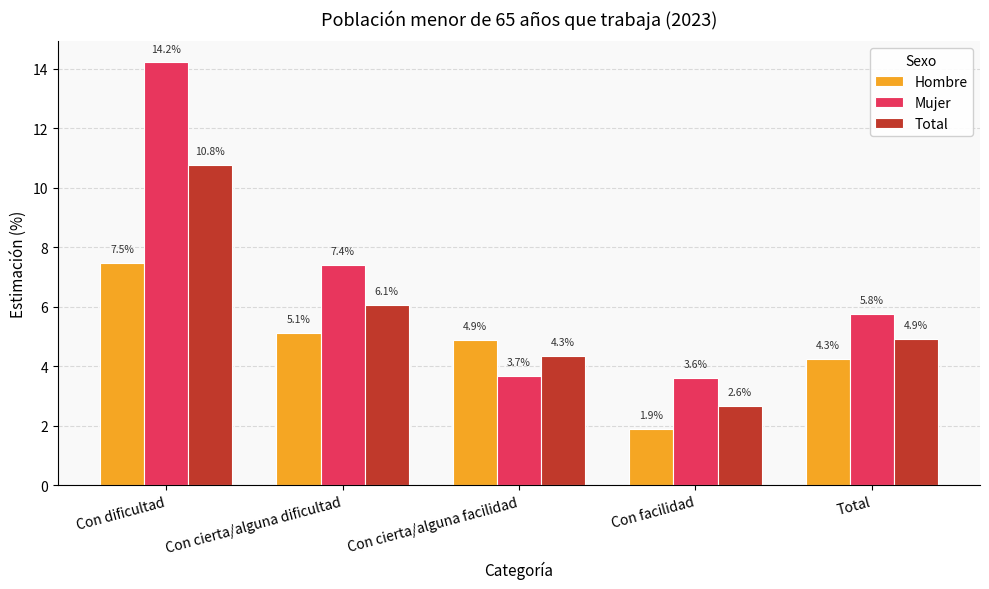

How many data points does each series have?

5